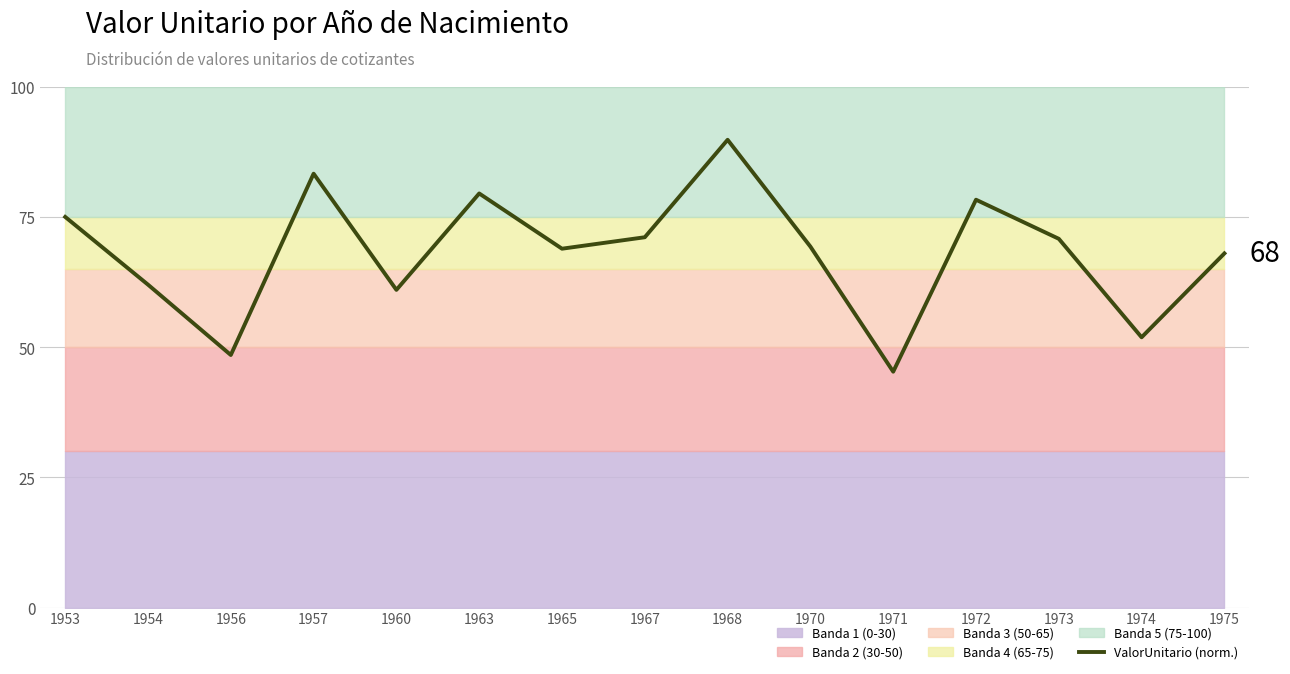

Rank the categories by value from lowest to highest.

1971, 1956, 1974, 1960, 1954, 1975, 1965, 1970, 1973, 1967, 1953, 1972, 1963, 1957, 1968